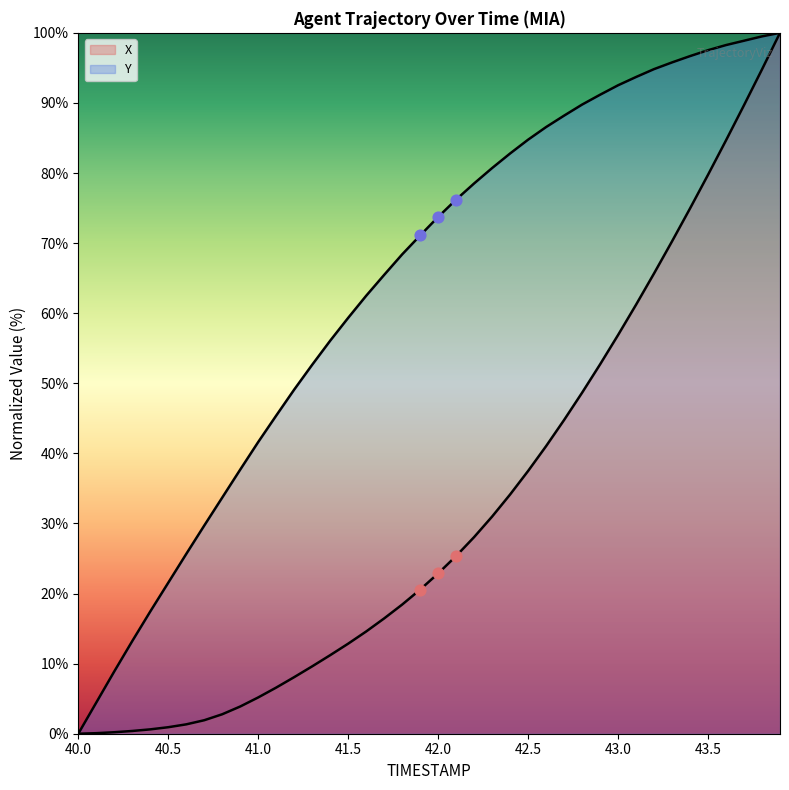

Which series contains the lowest Y value?

X